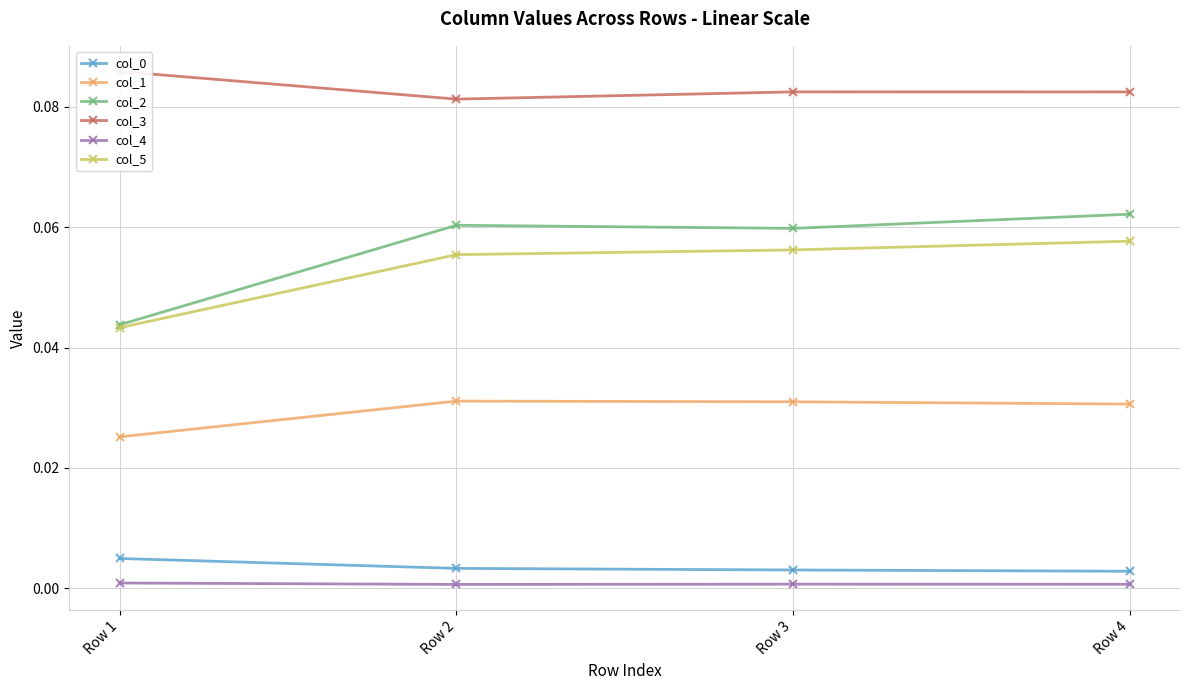

Reading left to right, what are all the values shown in this chart?

col_0: Row 1=0.0	Row 2=0.0	Row 3=0.0	Row 4=0.0
col_1: Row 1=0.0	Row 2=0.0	Row 3=0.0	Row 4=0.0
col_2: Row 1=0.0	Row 2=0.1	Row 3=0.1	Row 4=0.1
col_3: Row 1=0.1	Row 2=0.1	Row 3=0.1	Row 4=0.1
col_4: Row 1=0.0	Row 2=0.0	Row 3=0.0	Row 4=0.0
col_5: Row 1=0.0	Row 2=0.1	Row 3=0.1	Row 4=0.1